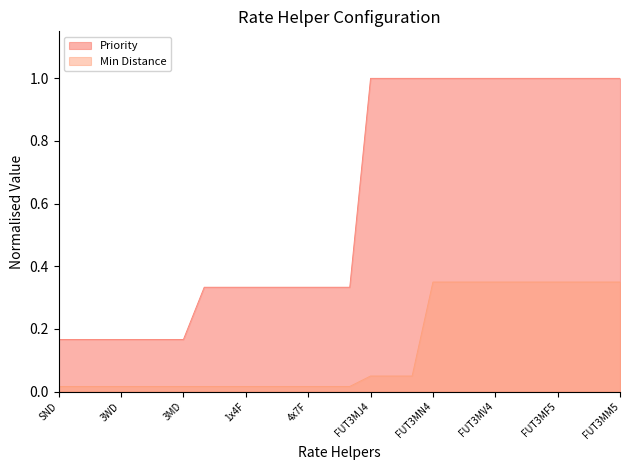

The Priority series shows 1.0 at FUT3MJ4. True or false?

True